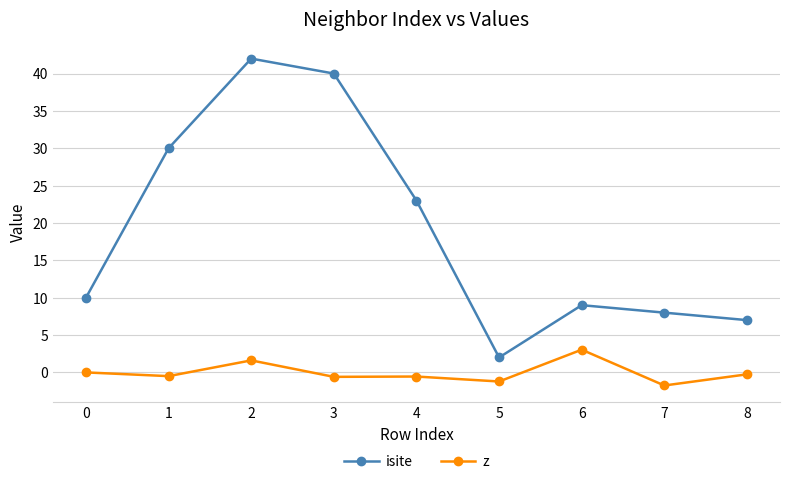

Which series has the largest range (max minus min)?

isite